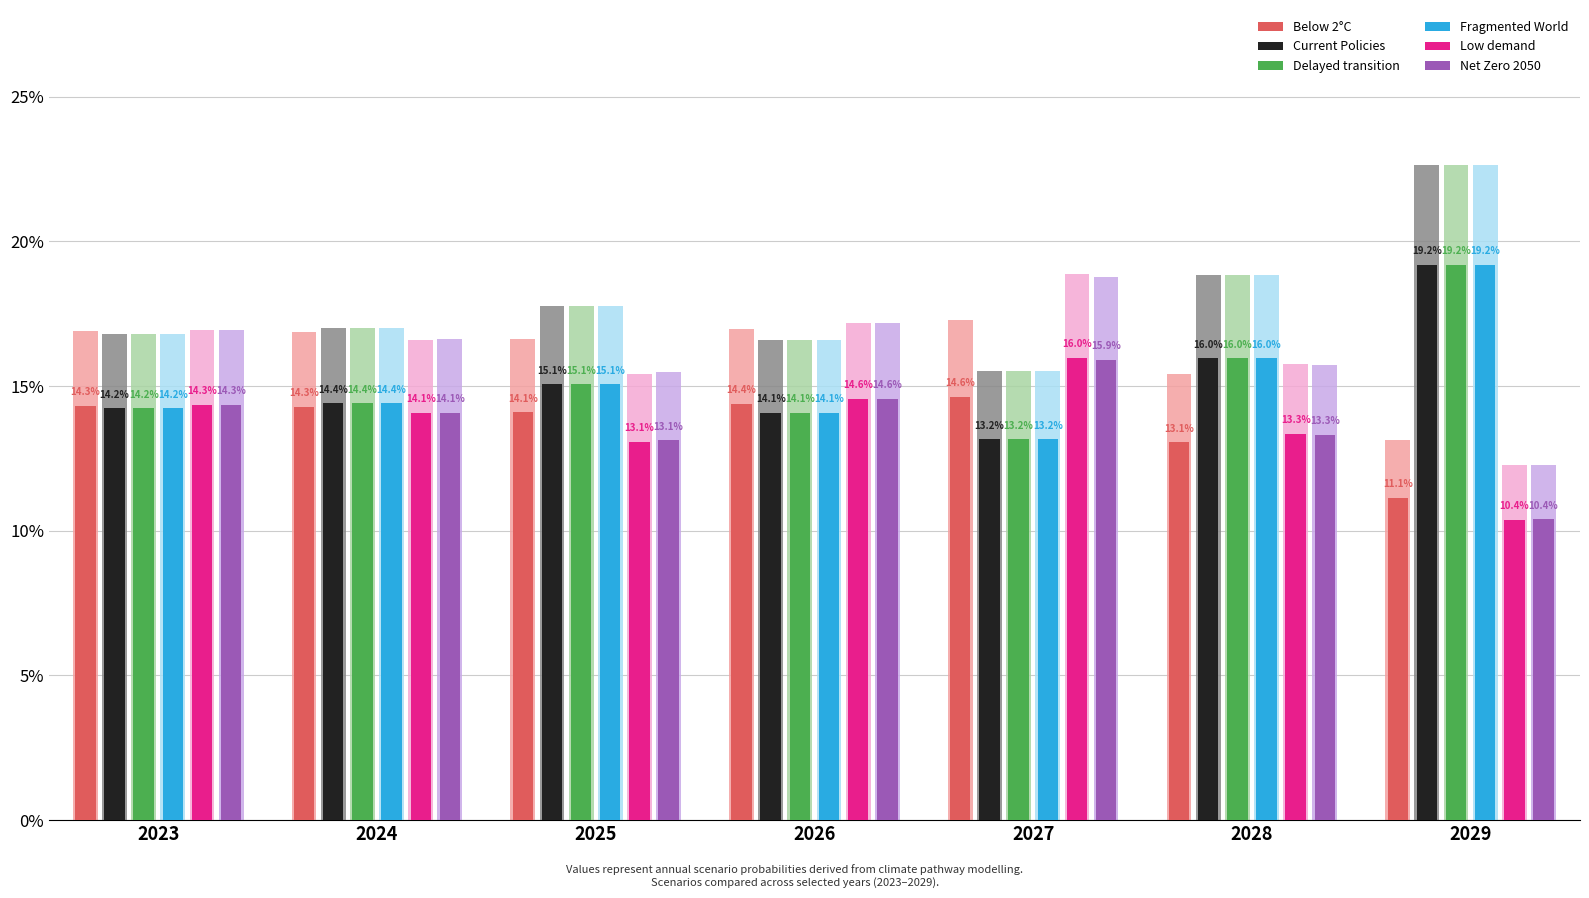

Which category has the lowest value across all series?

2029